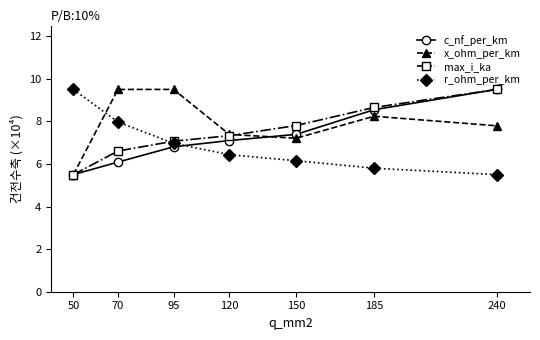

At which label is max_i_ka closest to 7?

95